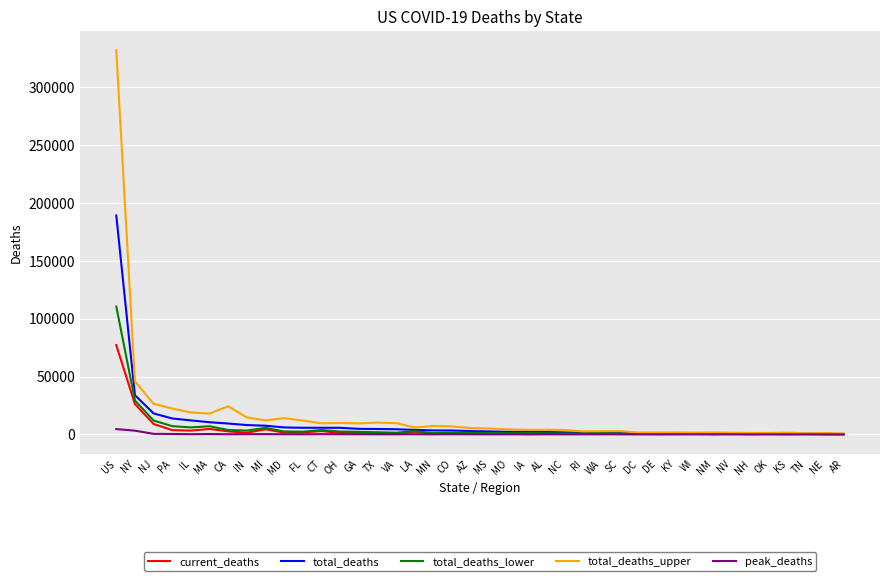

What is the difference between the maximum and minimum values in the peak_deaths series?

4583